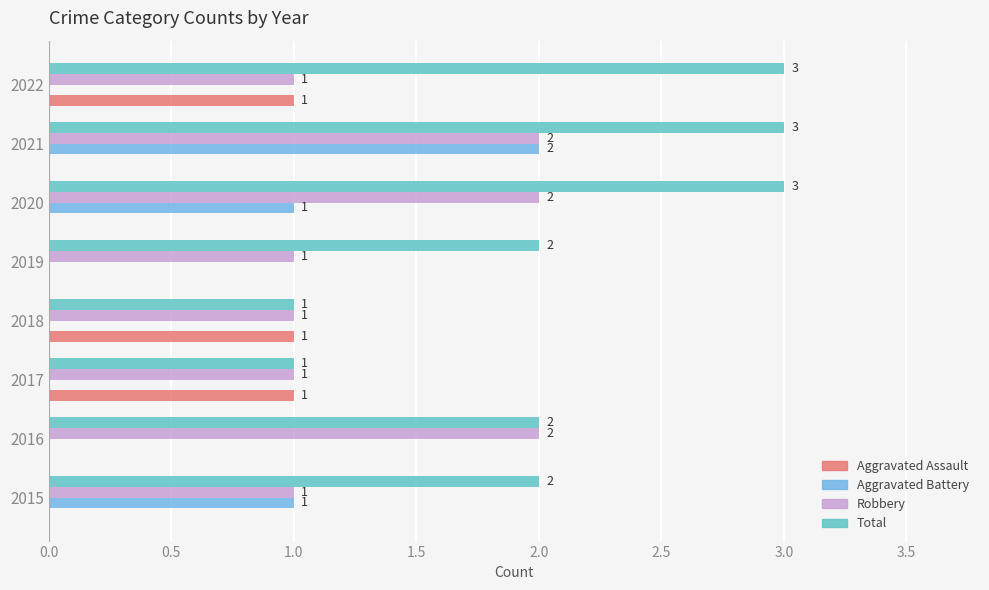

Which series changed the most between 2021 and 2022?

Aggravated Battery